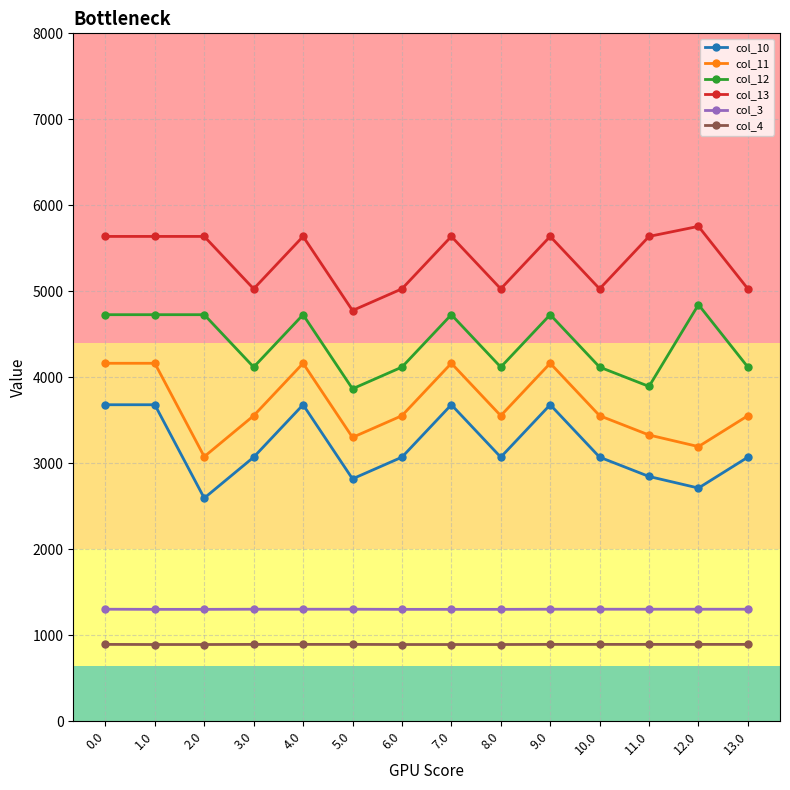

True or false: col_12 has more than 2 points higher than both neighbors.

True